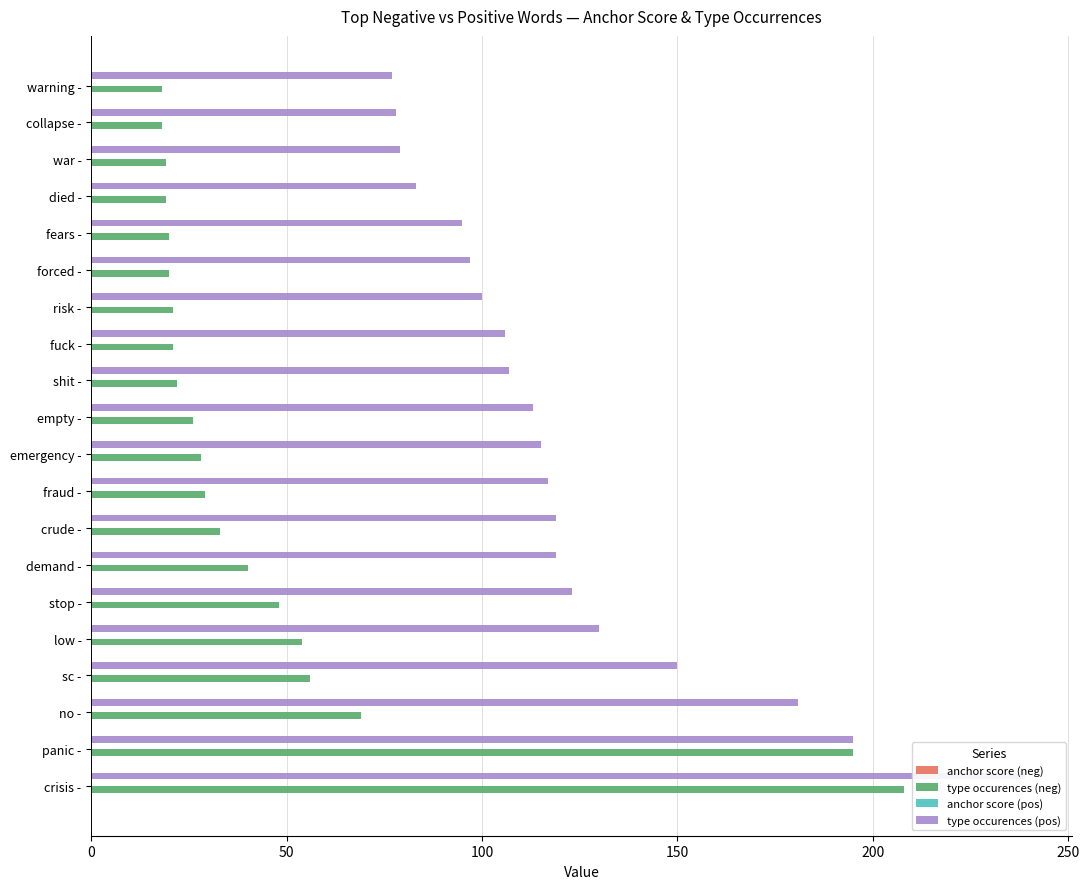

Which series has the largest total across all categories?

type occurences (pos)